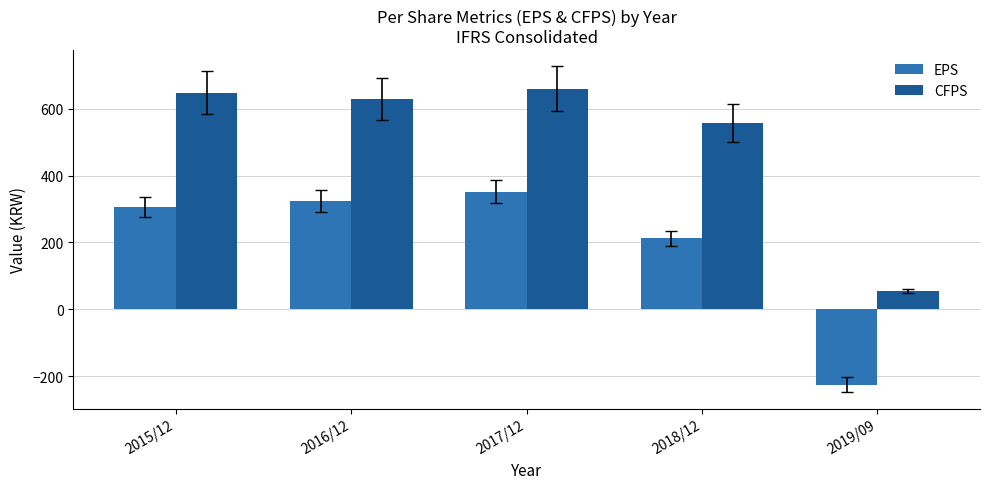

Is the value of EPS at 2018/12 greater than the value of CFPS at 2015/12?

No